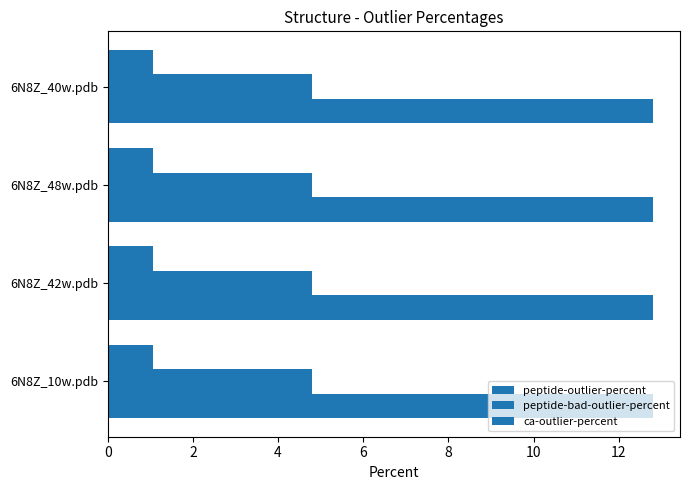

Between 6N8Z_40w.pdb and 6N8Z_10w.pdb, which is larger?

6N8Z_40w.pdb